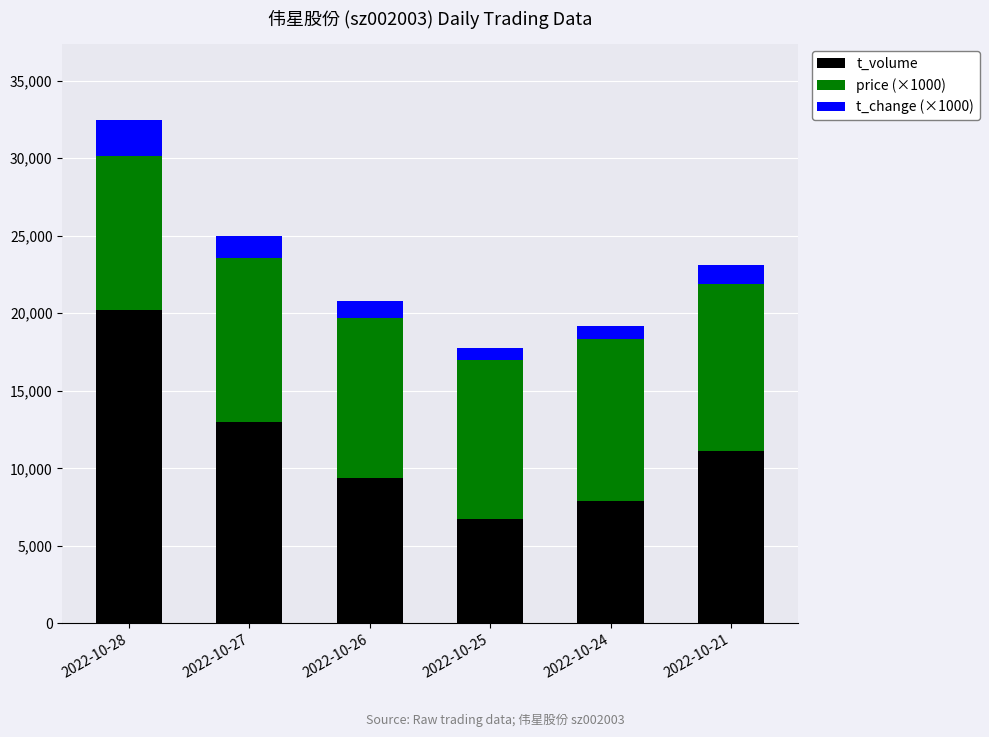

Reading left to right, transcribe the values for t_volume.

2022-10-28=20213	2022-10-27=12963	2022-10-26=9371	2022-10-25=6710	2022-10-24=7899	2022-10-21=11111